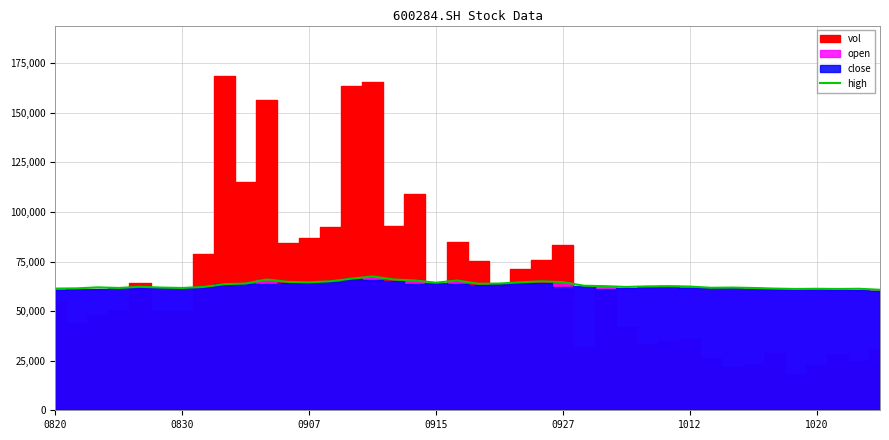

At which label does the data first exceed 62577?

8